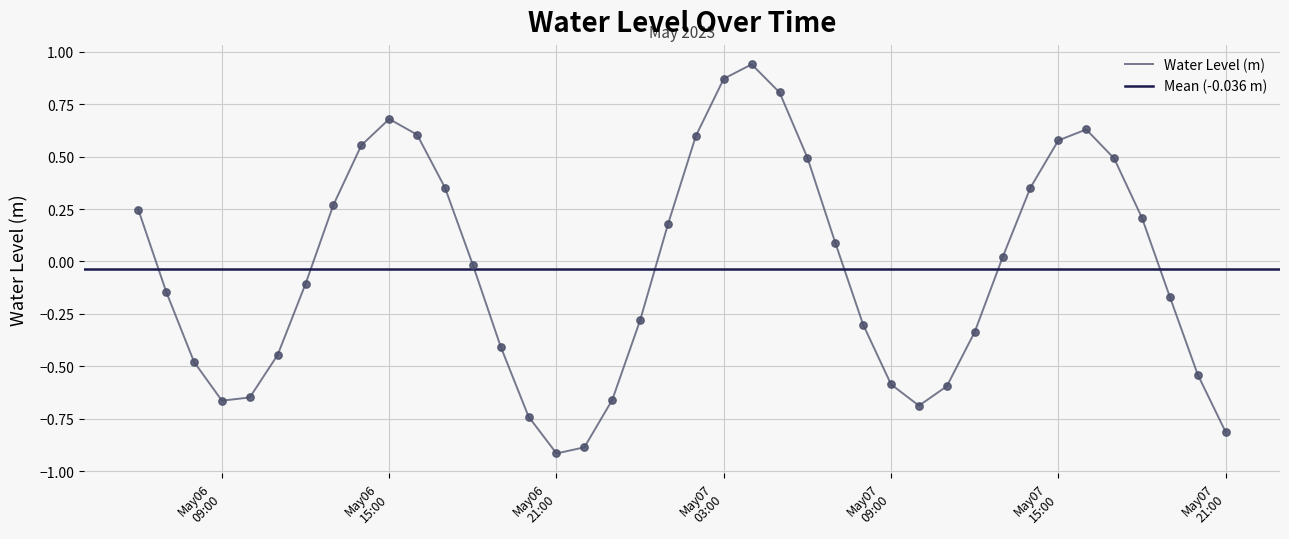

Between 2023-05-07 10:00:00 and 2023-05-07 13:00:00, which is larger?

2023-05-07 13:00:00